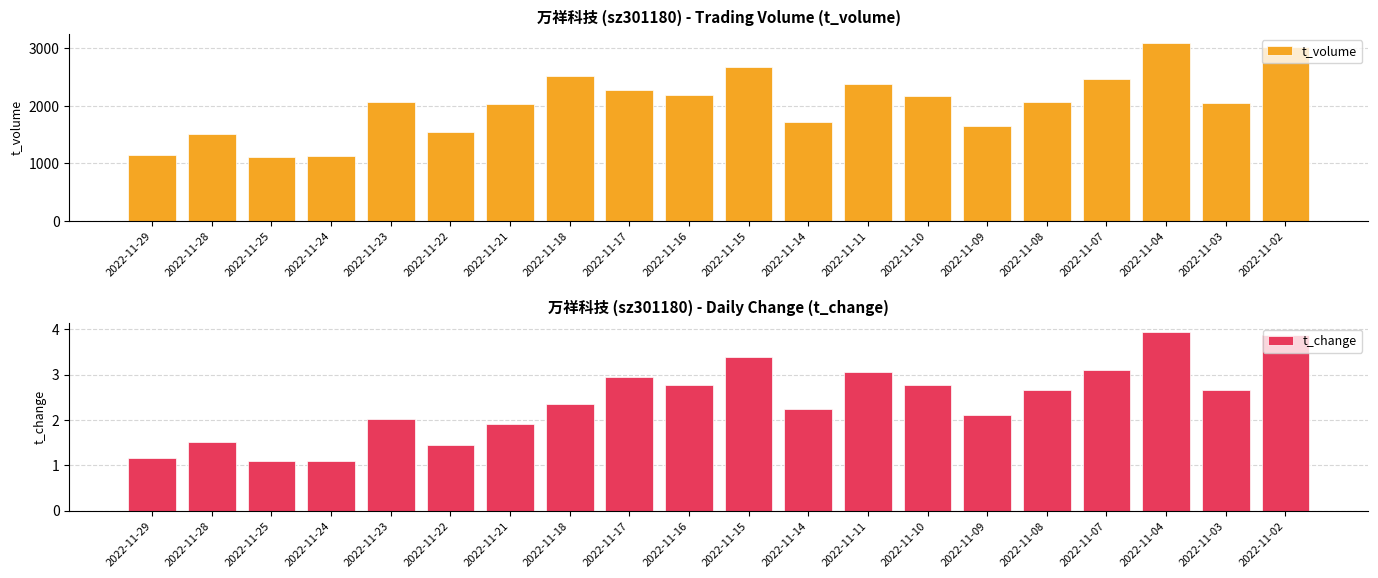

What is the sum of all t_volume values?

40830